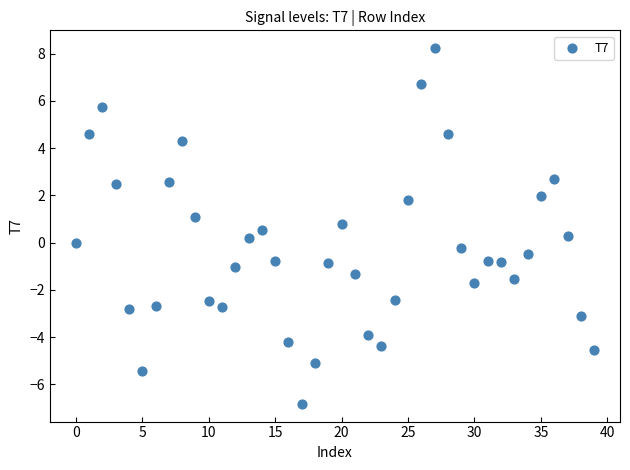

What is the range of Y values (max minus min)?

15.0